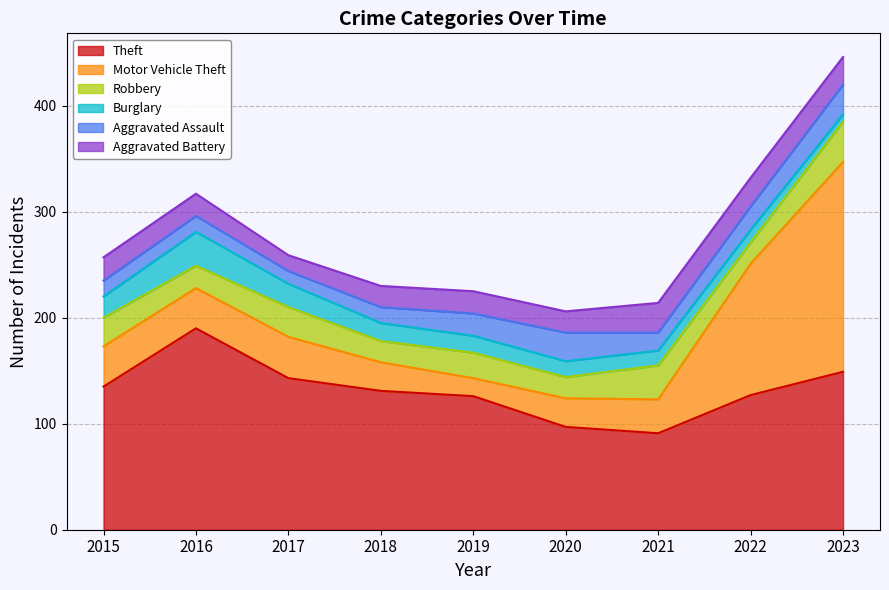

Which series changed the most between 2019 and 2020?

Theft